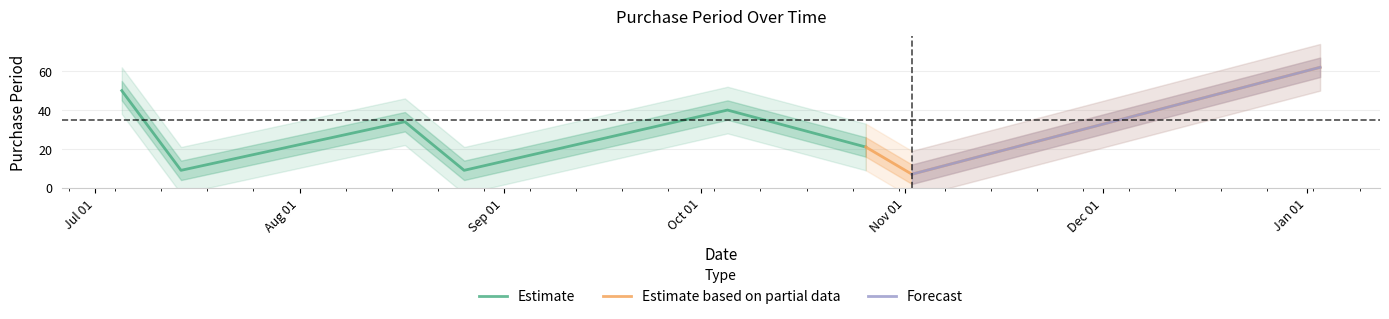

Rank the categories by value from lowest to highest.

2016-11-02, 2016-07-14, 2016-08-26, 2016-10-26, 2016-08-17, 2016-10-05, 2016-07-05, 2017-01-03